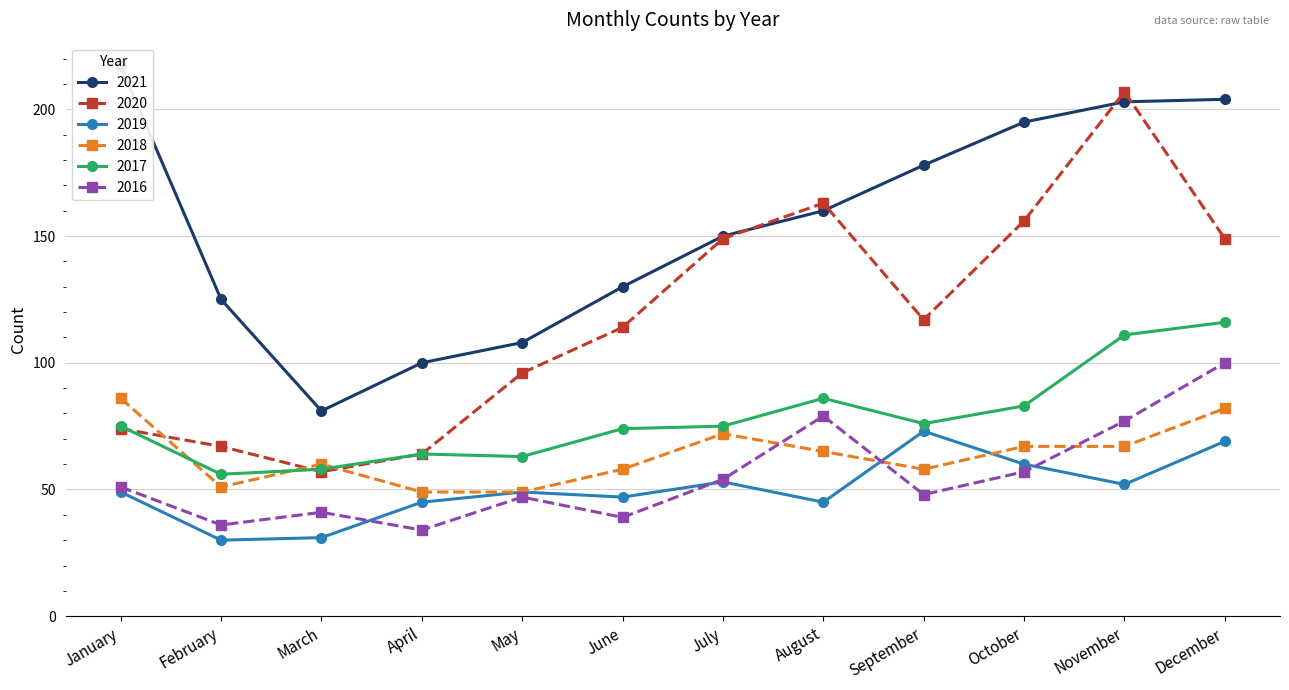

What is the difference between the 2016 values at April and March?

7